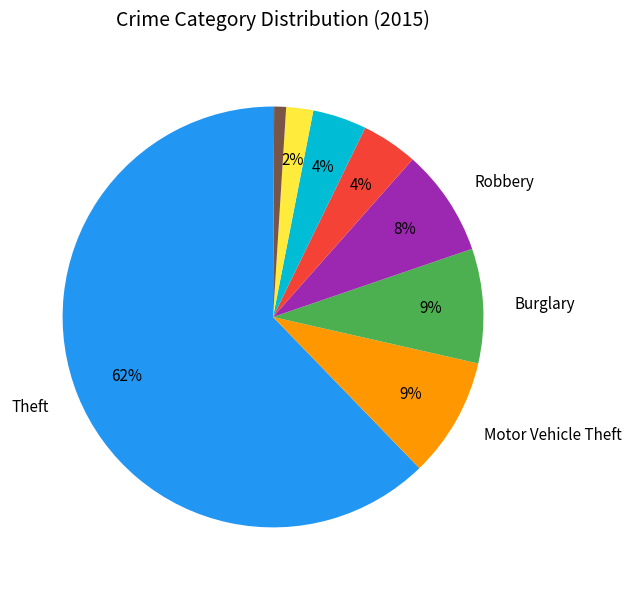

Is there a majority slice in this chart?

Yes